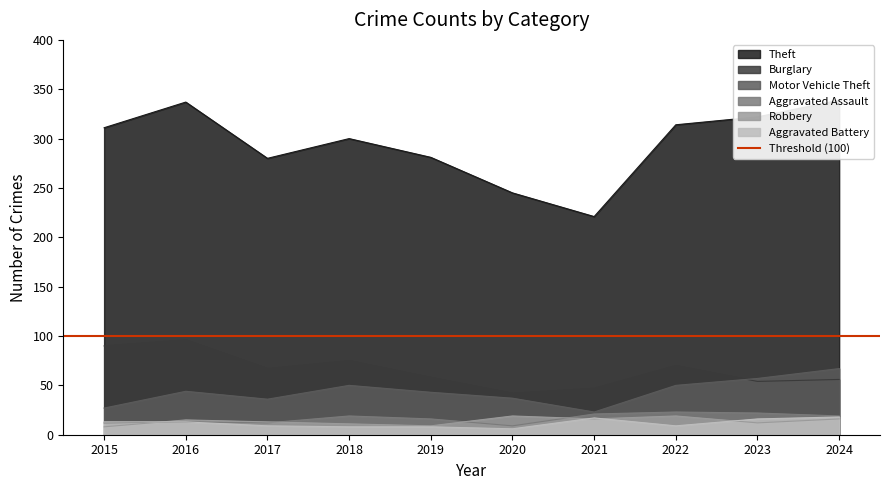

How many data points in Motor Vehicle Theft are less than 44?

5